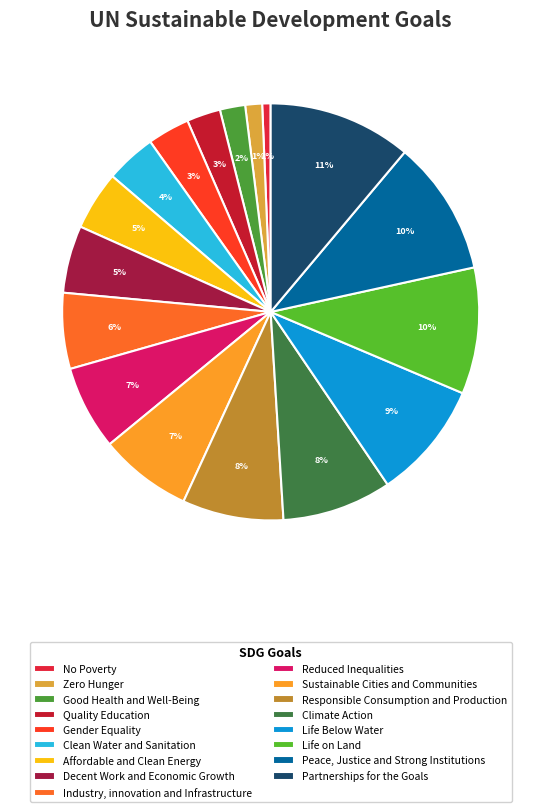

True or false: Zero Hunger accounts for 11% of the total.

False